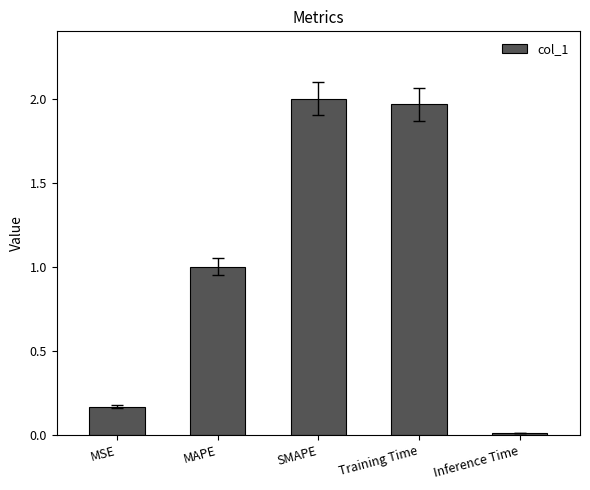

List the labels in order of value, smallest first.

Inference Time, MSE, MAPE, Training Time, SMAPE